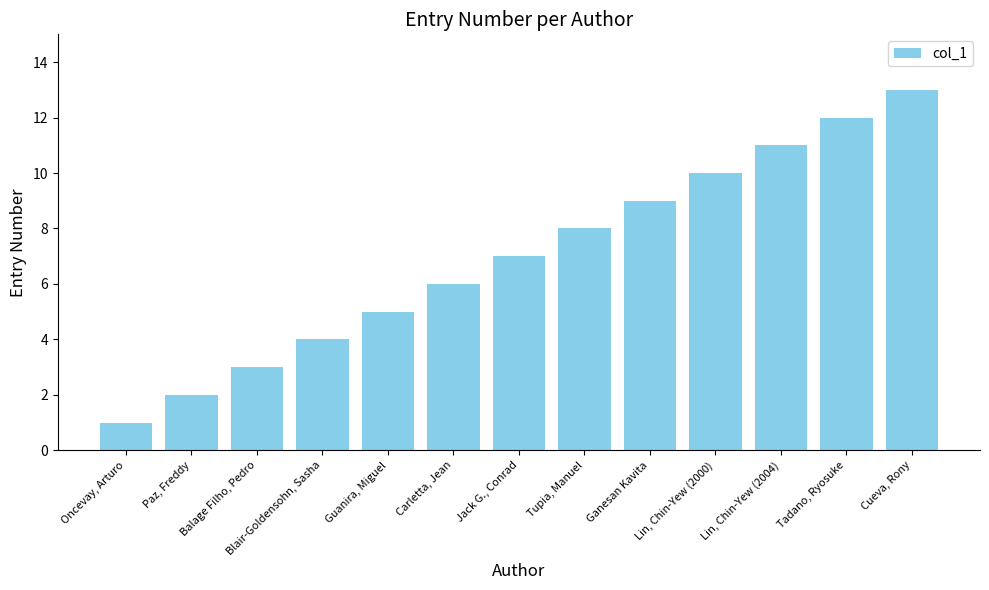

What is the ratio of the value at Paz, Freddy to the value at Carletta, Jean?

0.3